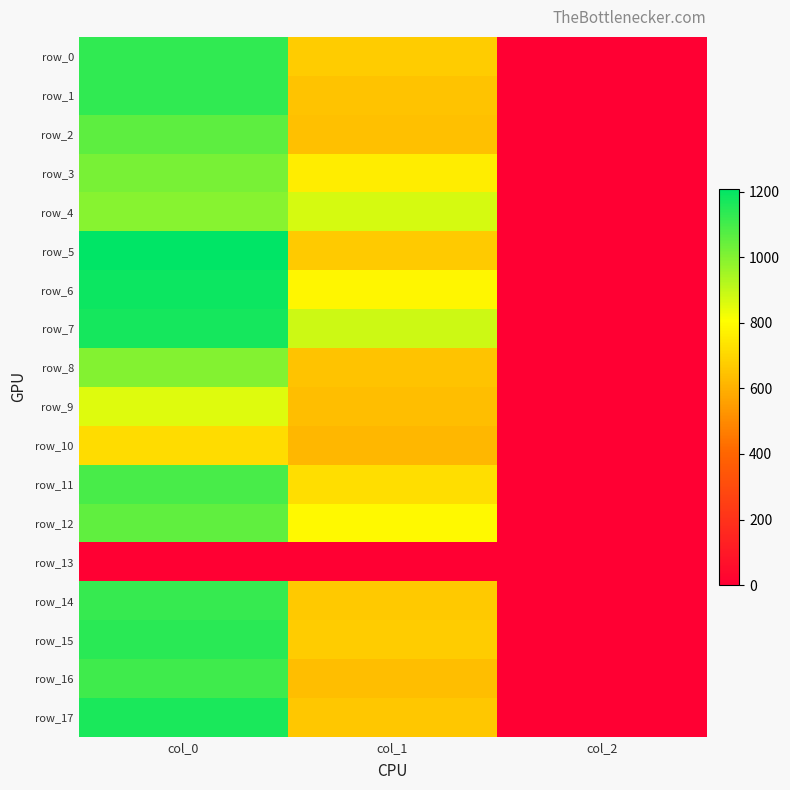

Is it true that row_2 equals 2.0 at col_2?

True